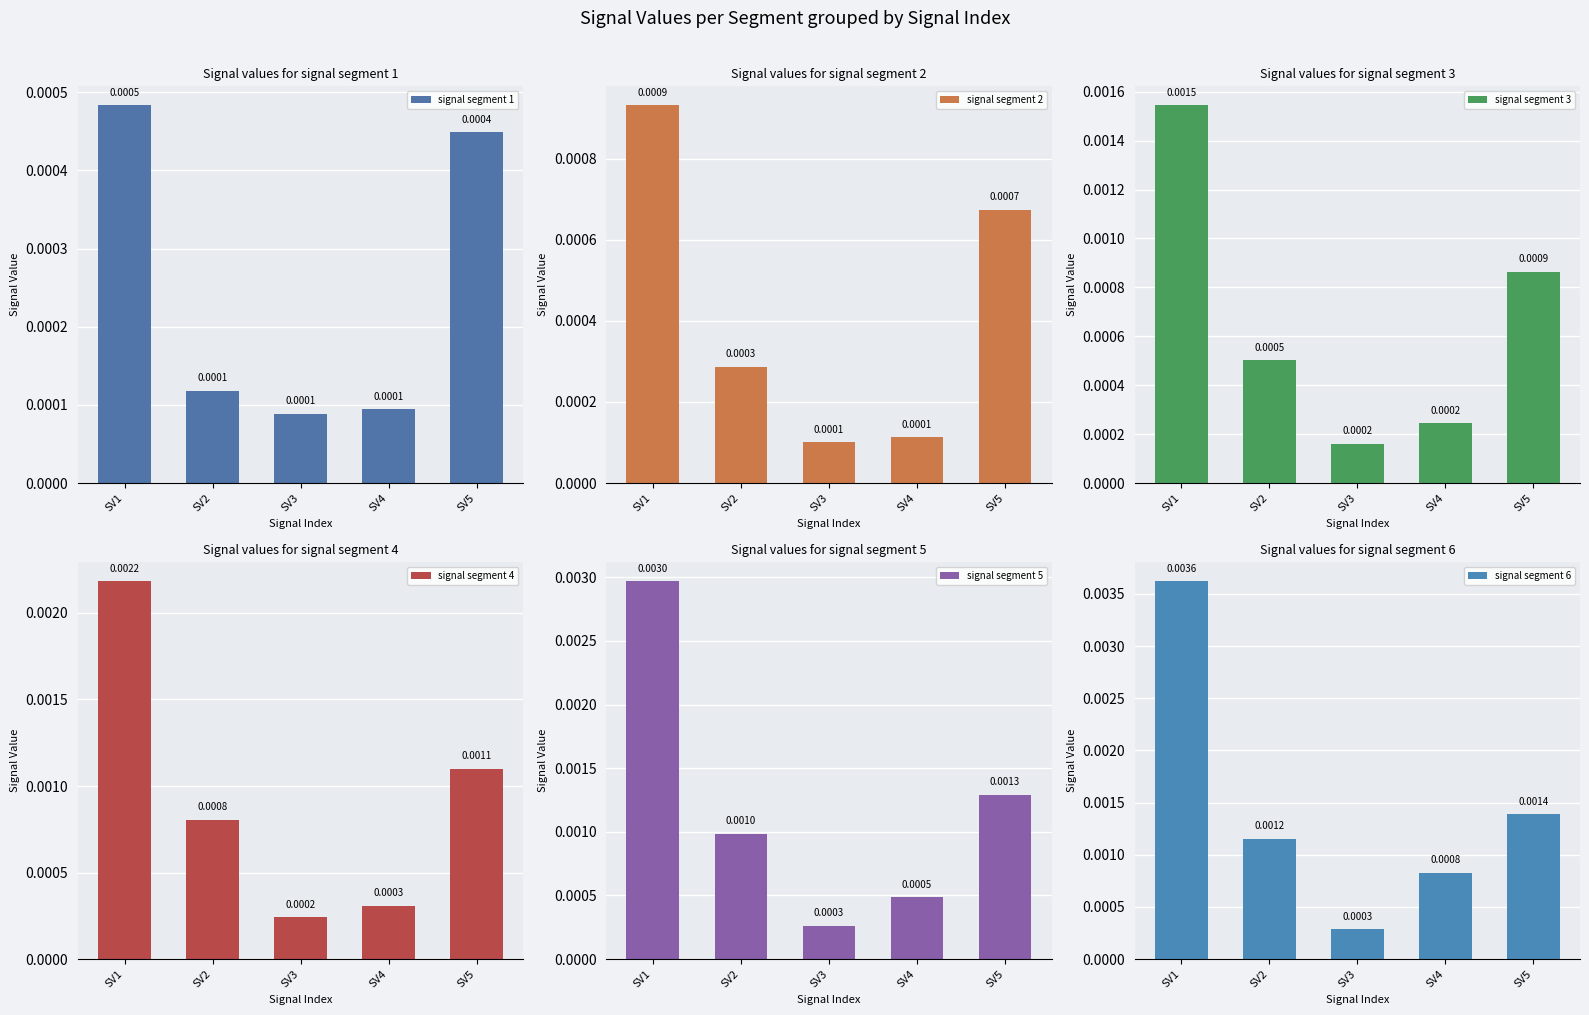

List the labels in order of signal segment 4 value, smallest first.

SV3, SV4, SV2, SV5, SV1